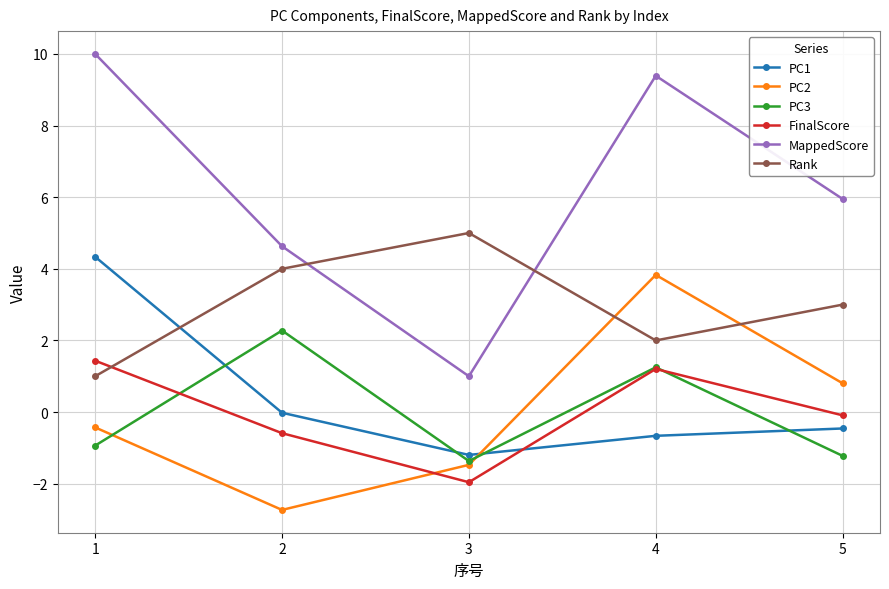

How many lines are shown in the chart?

6